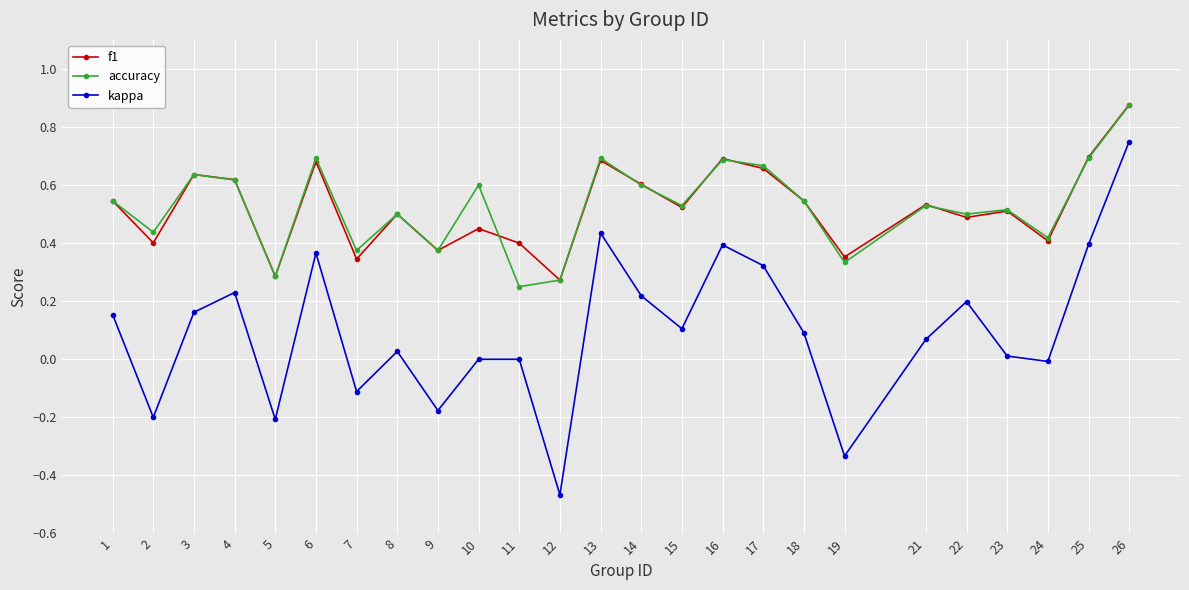

Which series has the widest spread of values?

kappa